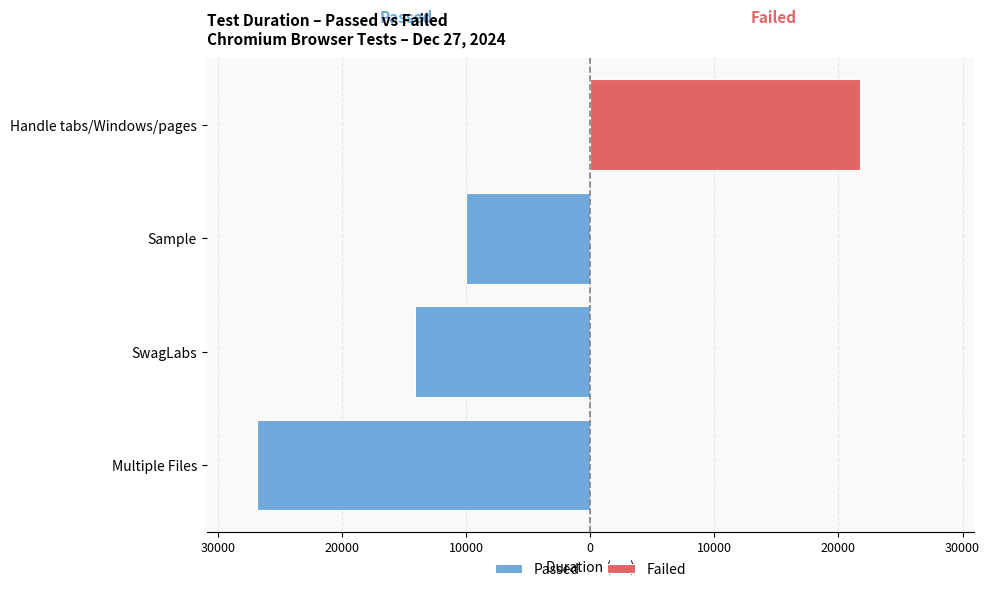

True or false: Failed has a value of 6135 at Handle tabs/Windows/pages.

False